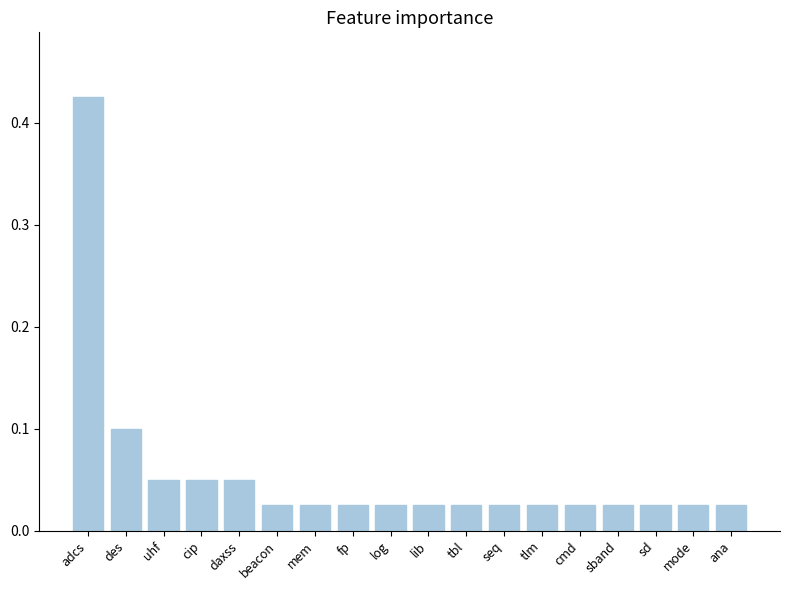

What is the sum of all values?

1.0